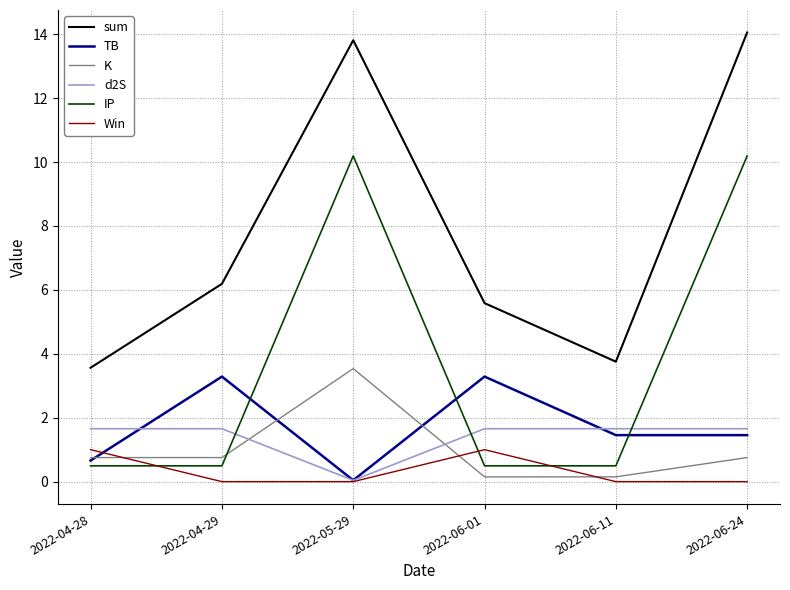

Which label corresponds to the largest value in the chart?

2022-06-24